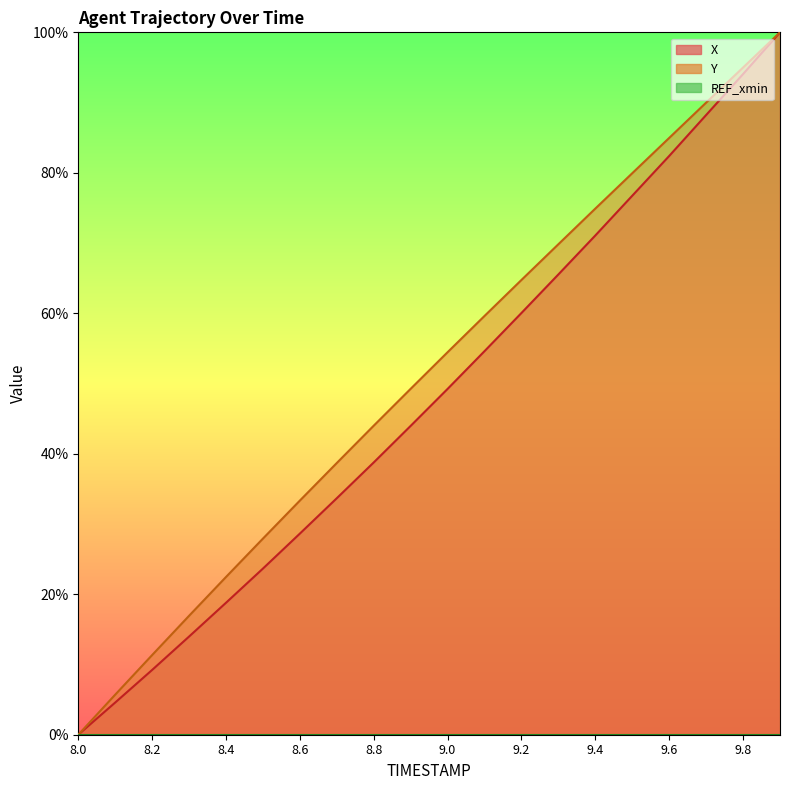

What is the spread (max minus min) of values at 8.7?

5.0